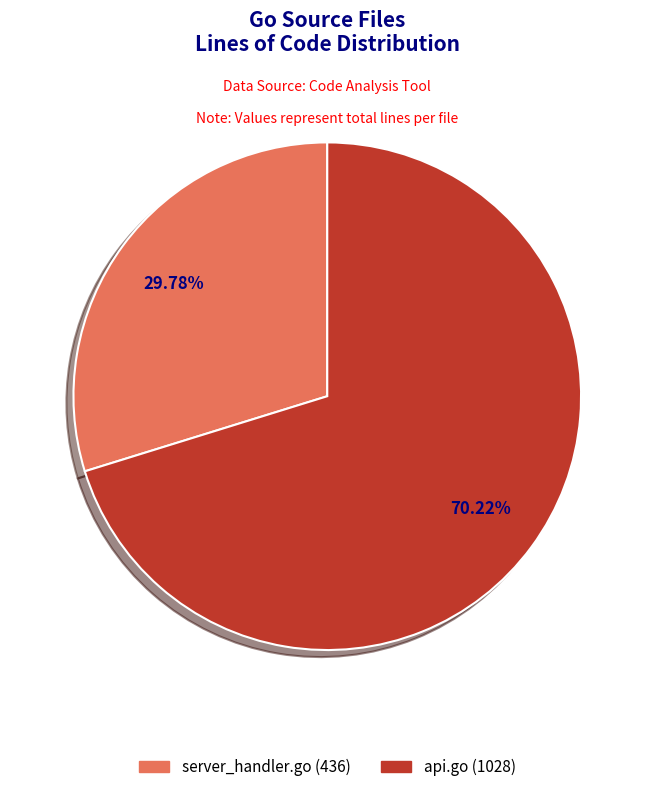

What percentage is NOT represented by server_handler.go?

70.2%